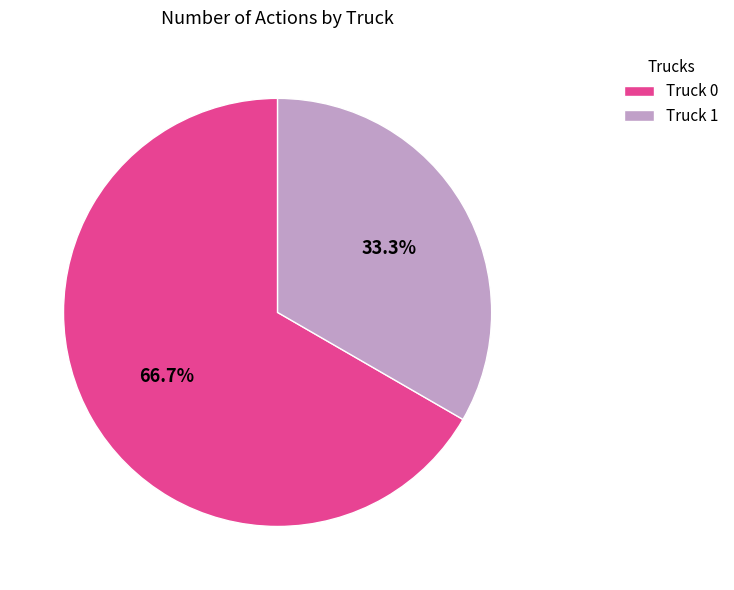

To the nearest percent, what portion does Truck 0 represent?

67%